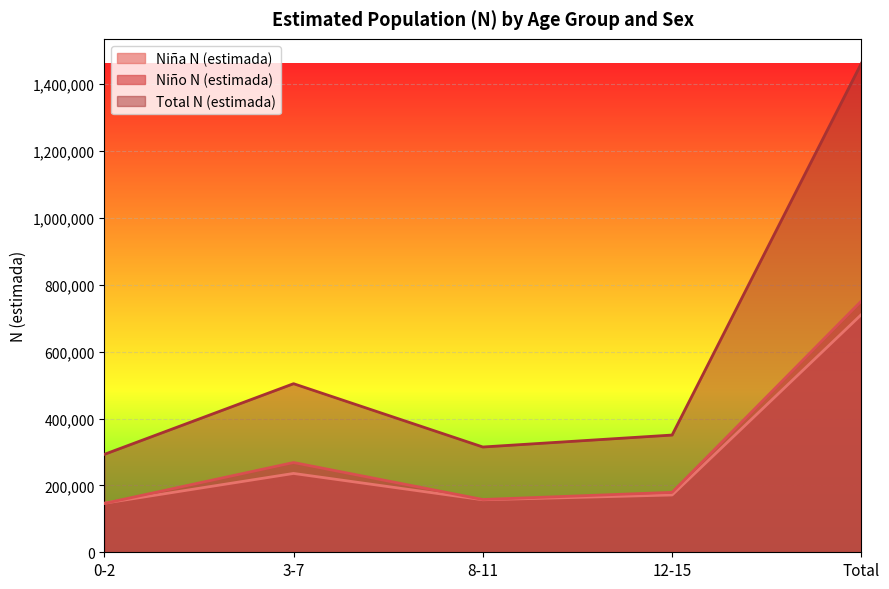

What is the sum of all Total N (estimada) values?

2924622